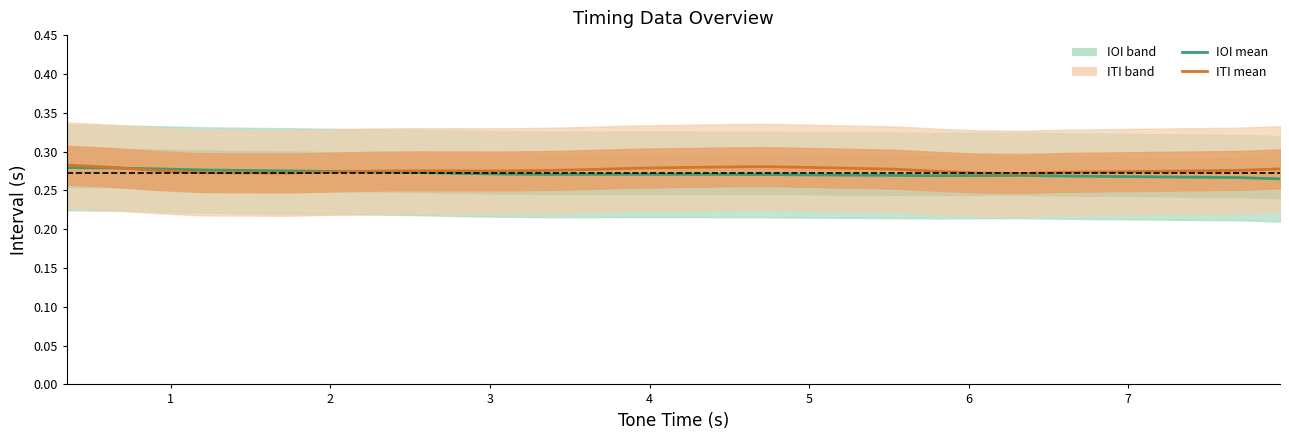

The IOI (mean) series shows 0.4 at 21. True or false?

False